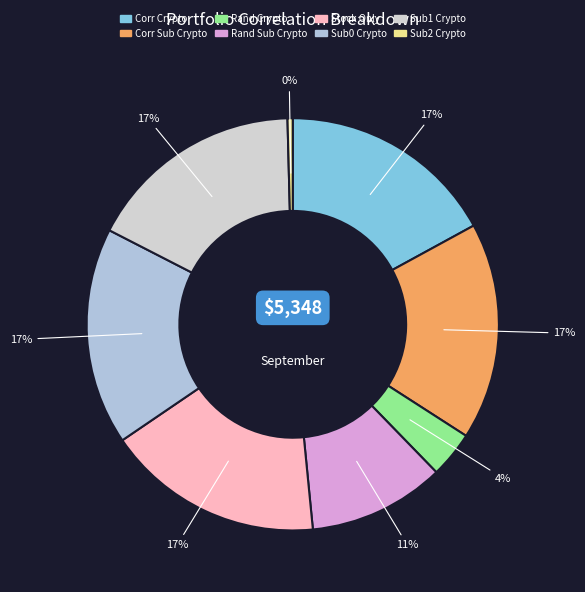

Which category has the smallest portion of the pie?

Sub2 Crypto